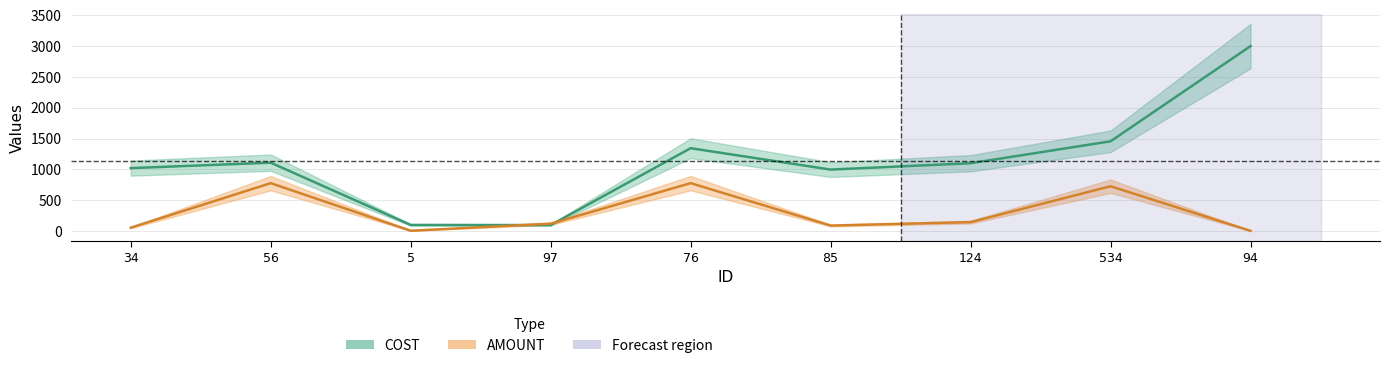

What is the average value of the AMOUNT series?

301